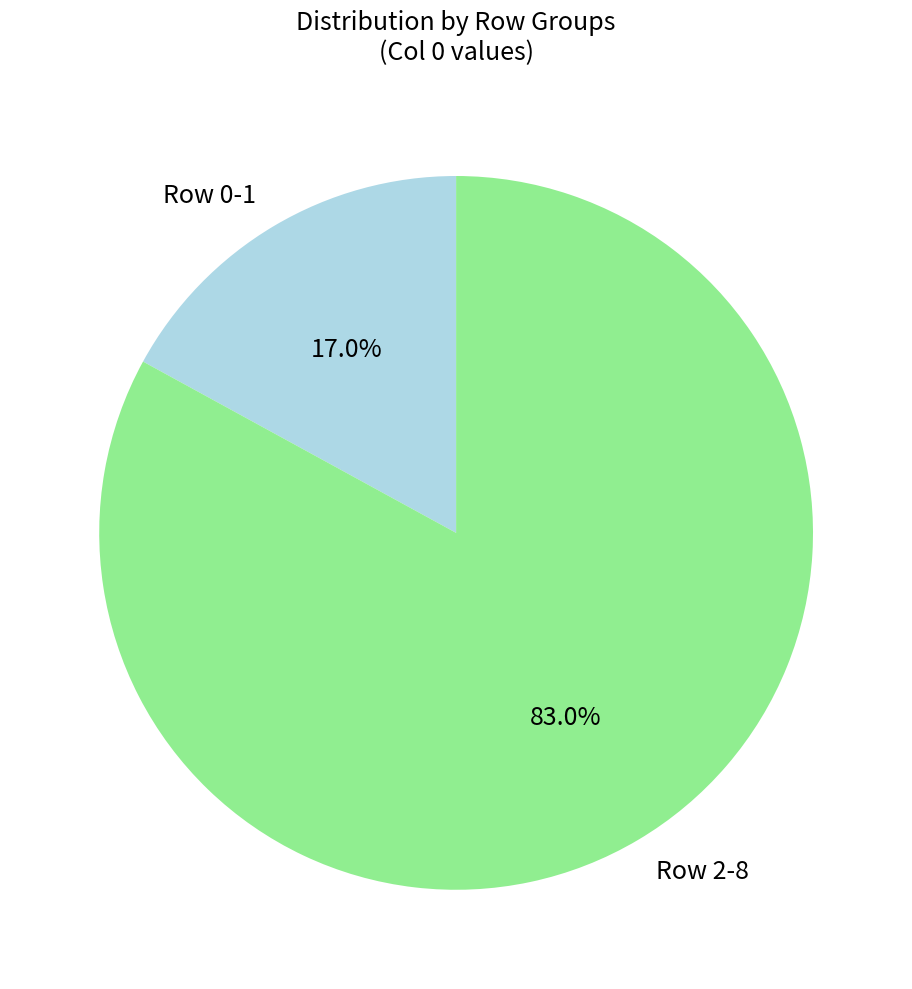

What is the largest slice in the pie chart?

Row 2-8